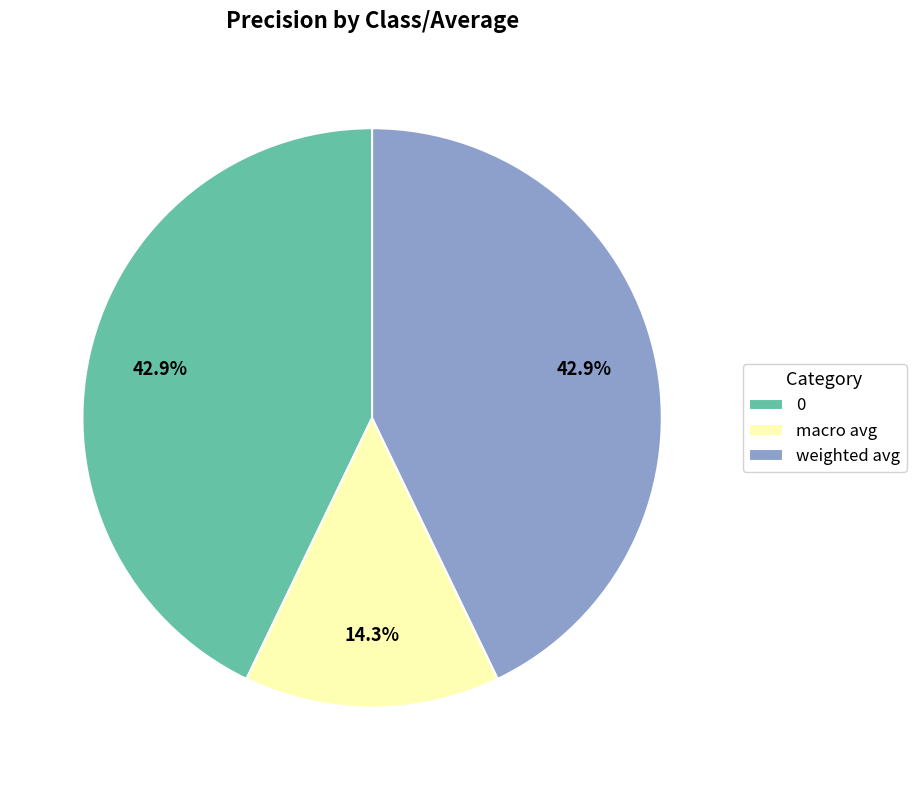

To the nearest percent, what portion does 0 represent?

43%